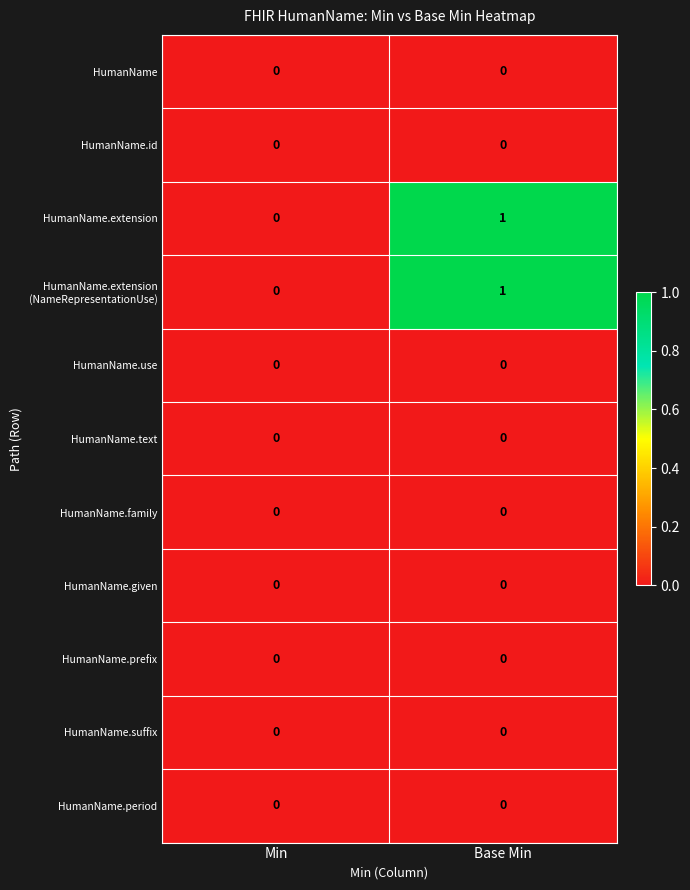

Which category has the highest value across all series?

Base Min